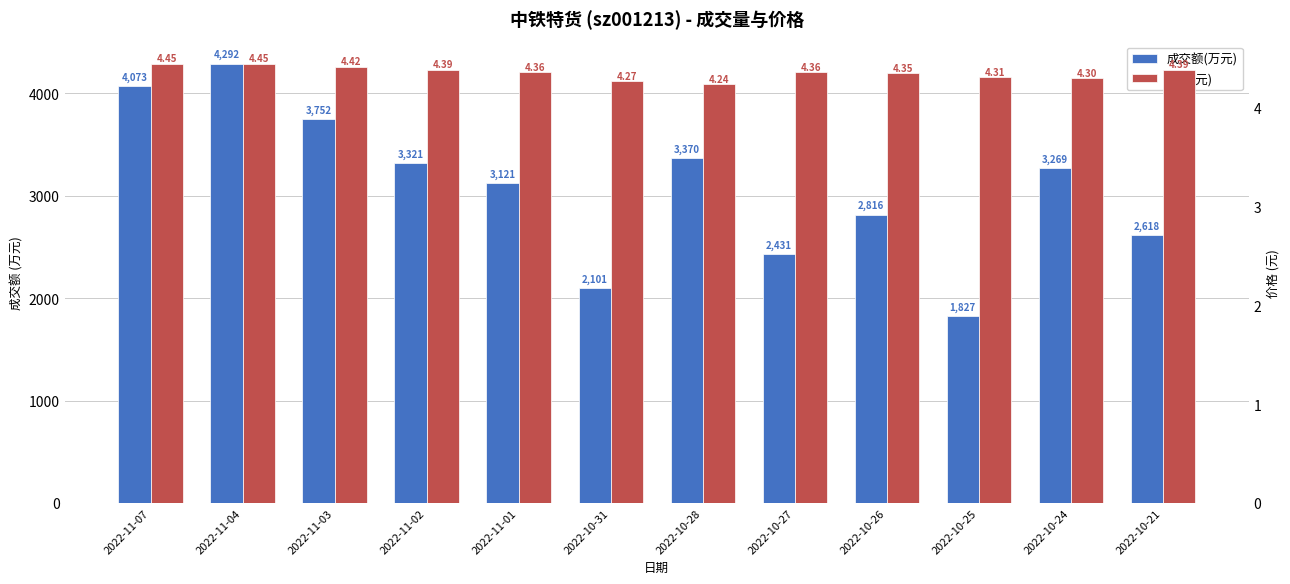

What is the difference between the highest and lowest values at 2022-11-02?

3316.6